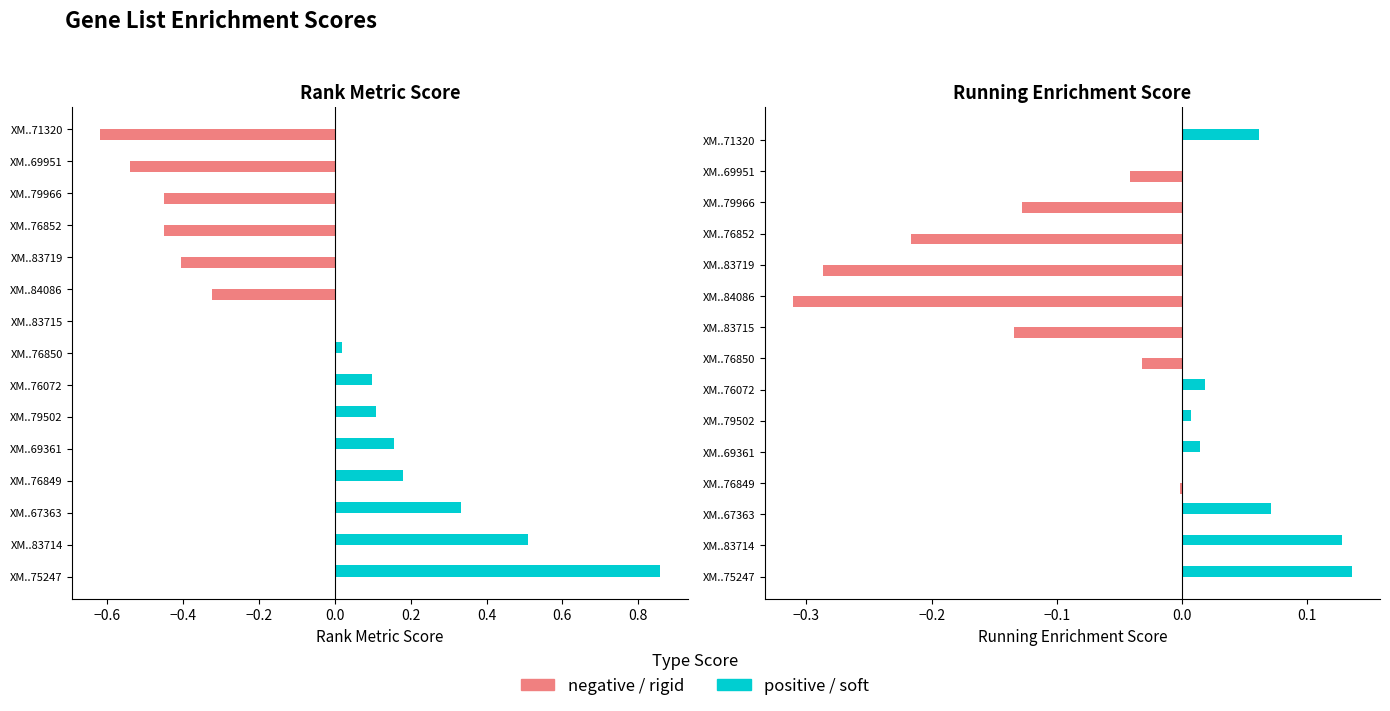

What is the minimum value for RANK METRIC SCORE?

-0.6